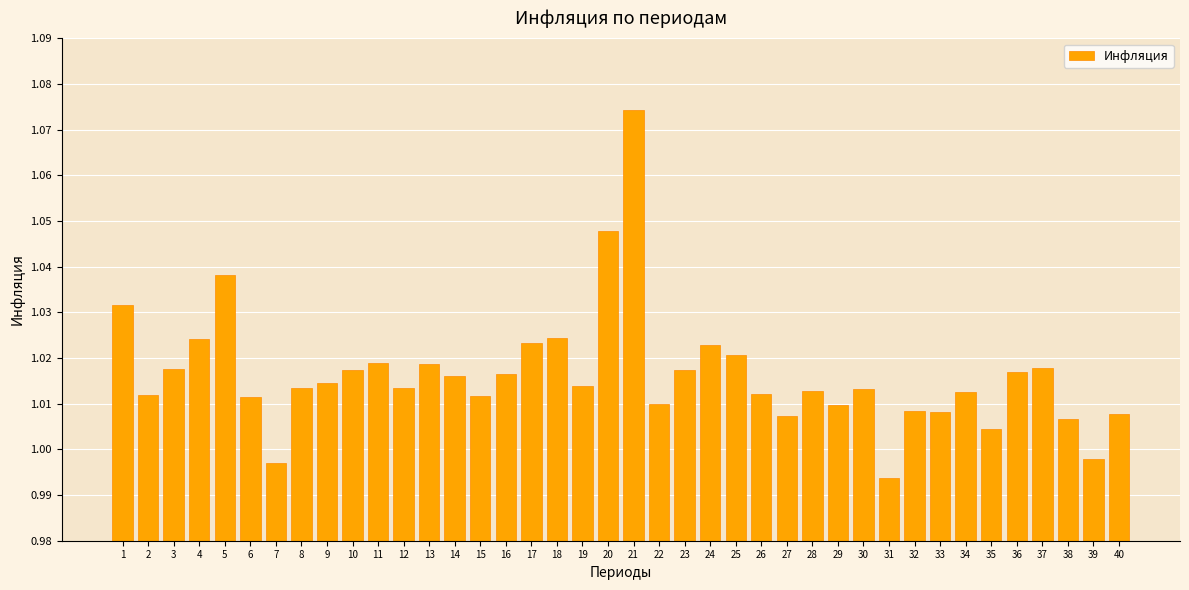

Which has a higher value, 28 or 9?

9